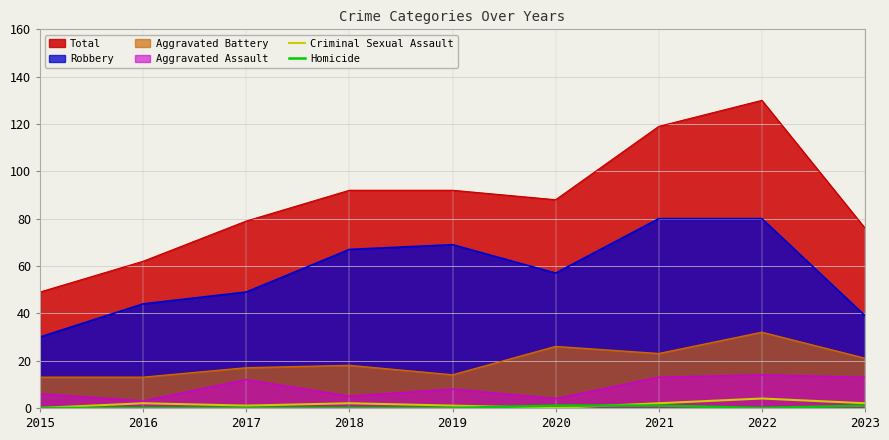

Which series changed the most between 2018 and 2022?

Total